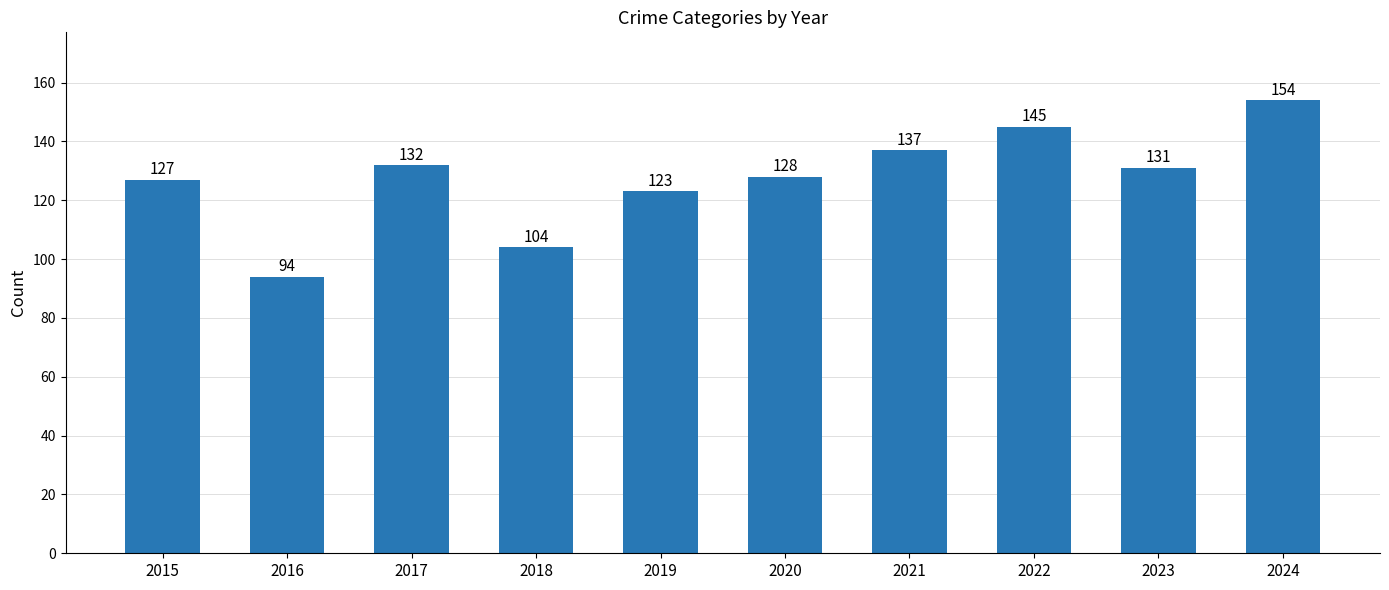

How many data points are less than 131?

5